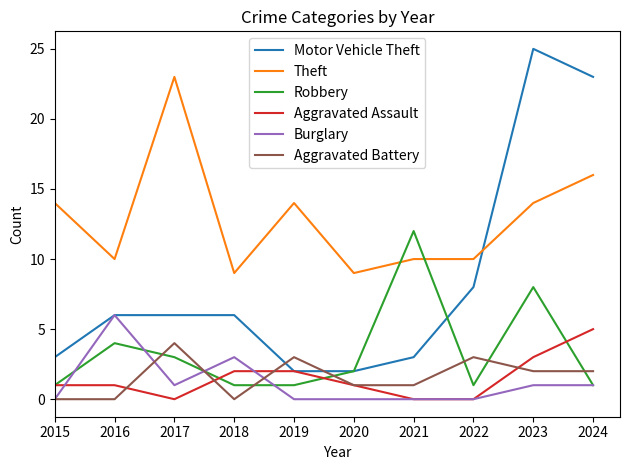

At which category is the sum across all series the highest?

2023